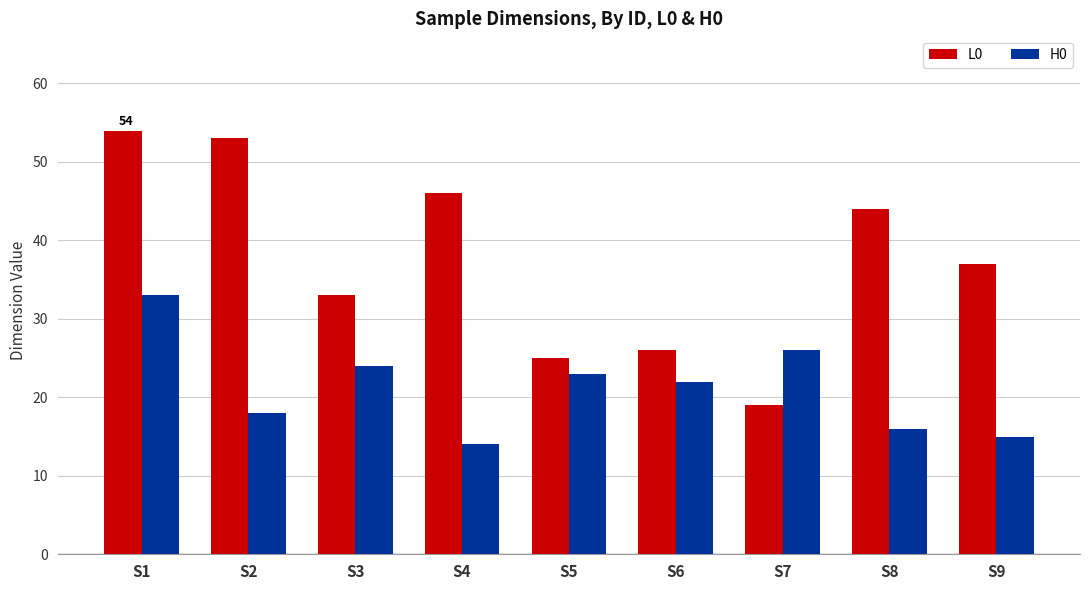

What is the value of the H0 bar at the 1st from the left?

33